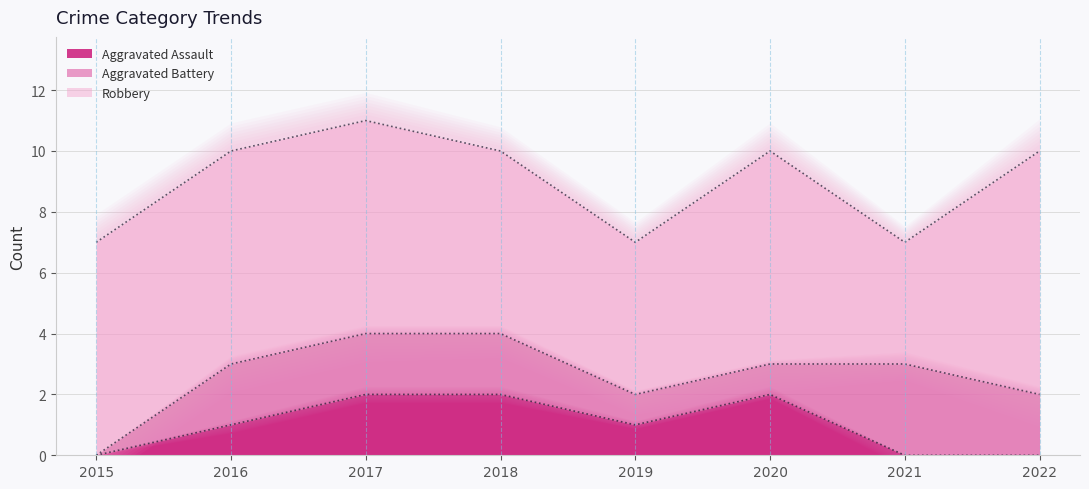

What is the highest value of the Aggravated Battery series?

3